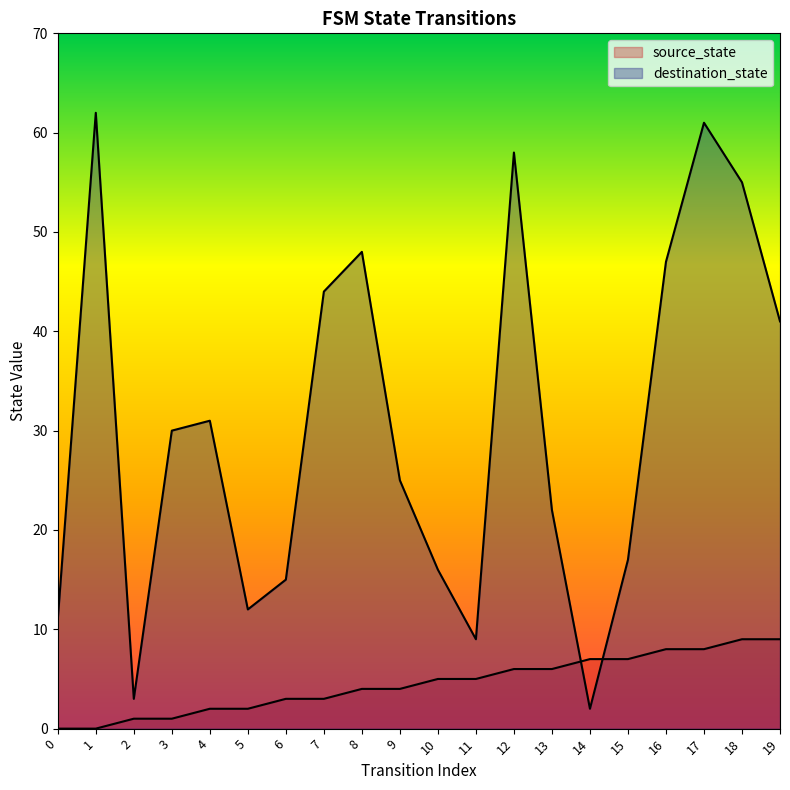

At how many categories does at least one series exceed 5?

19